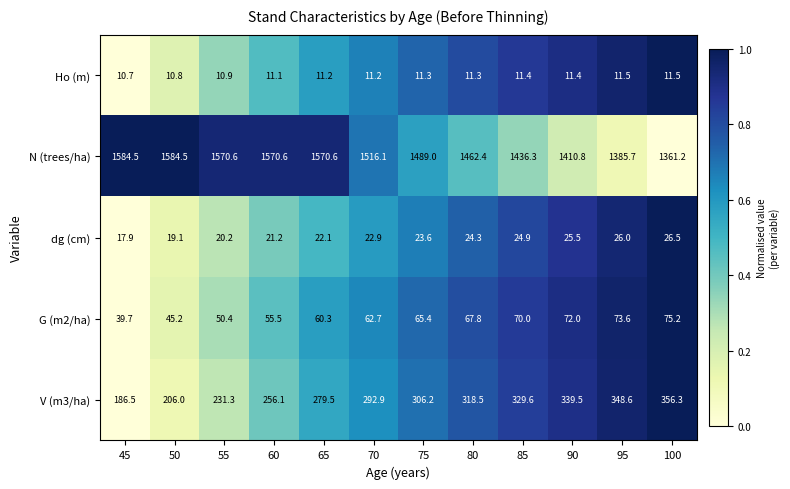

What is the difference between the highest and lowest values at 95?

1374.2